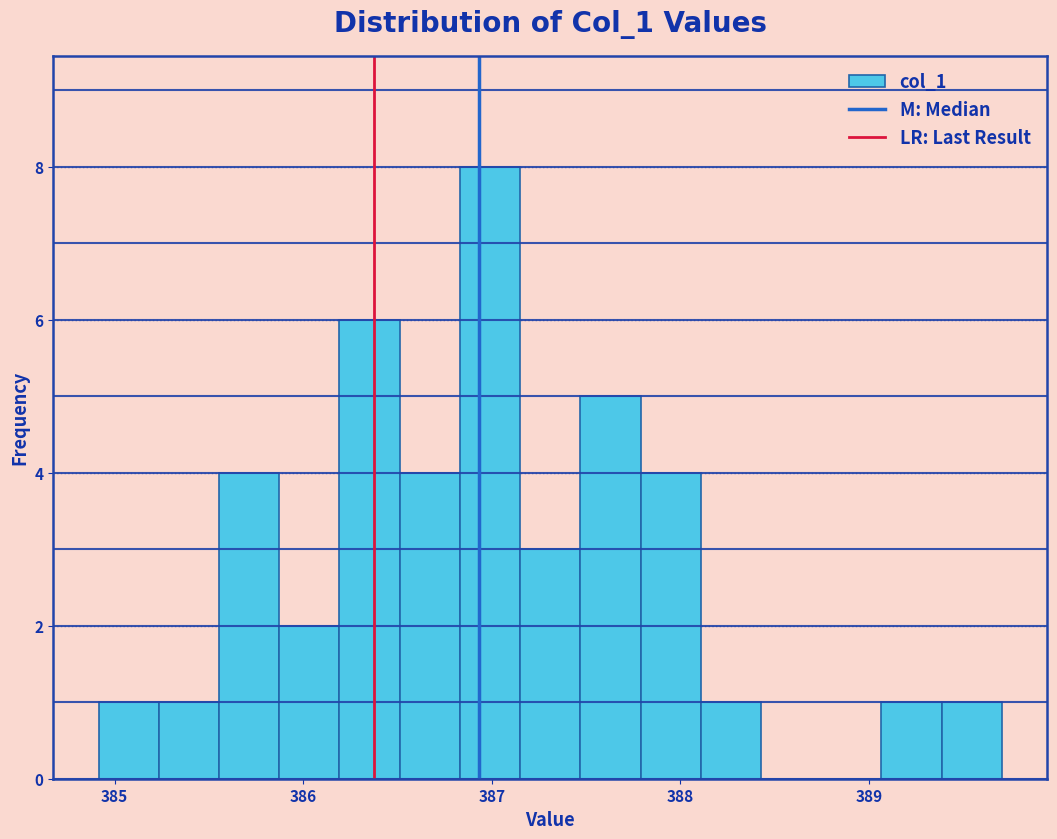

Around what value on the x-axis is the tallest bar? Give the approximate position of its centre, as read against the axis.

387.0